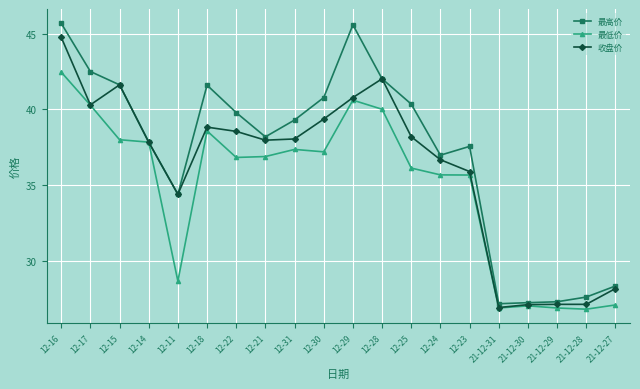

True or false: 最低价 has more than 0 points higher than both neighbors.

True